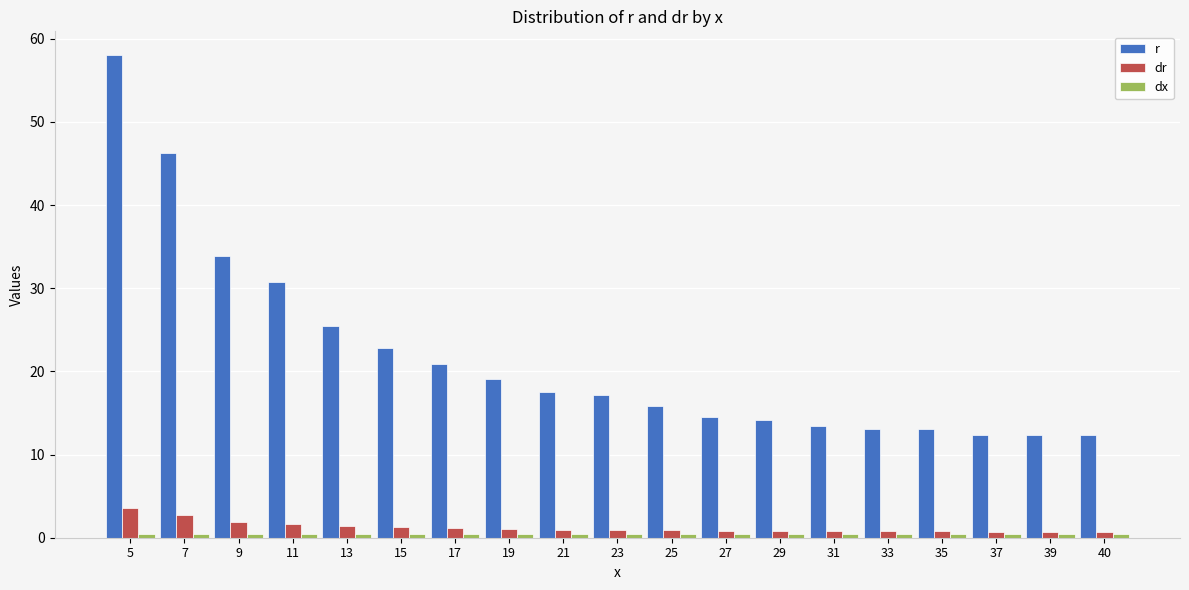

What is the value of the dr bar at the 13th from the left?

0.8